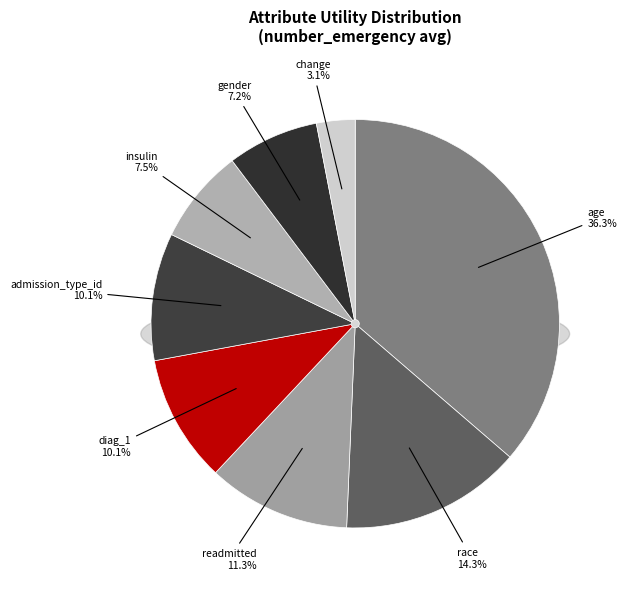

What is the smallest slice in the pie chart?

change